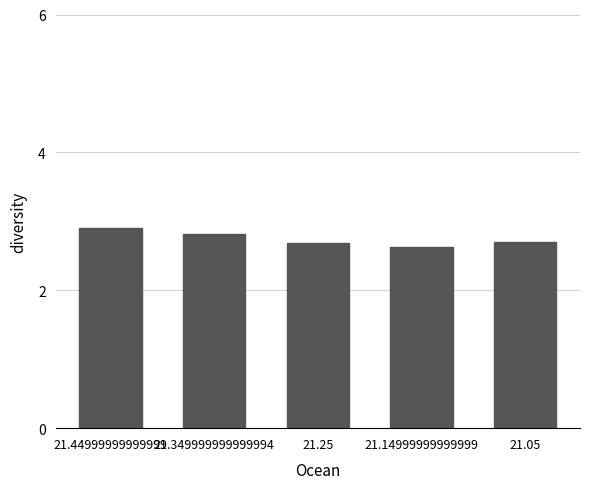

How many values are between 2 and 3?

5